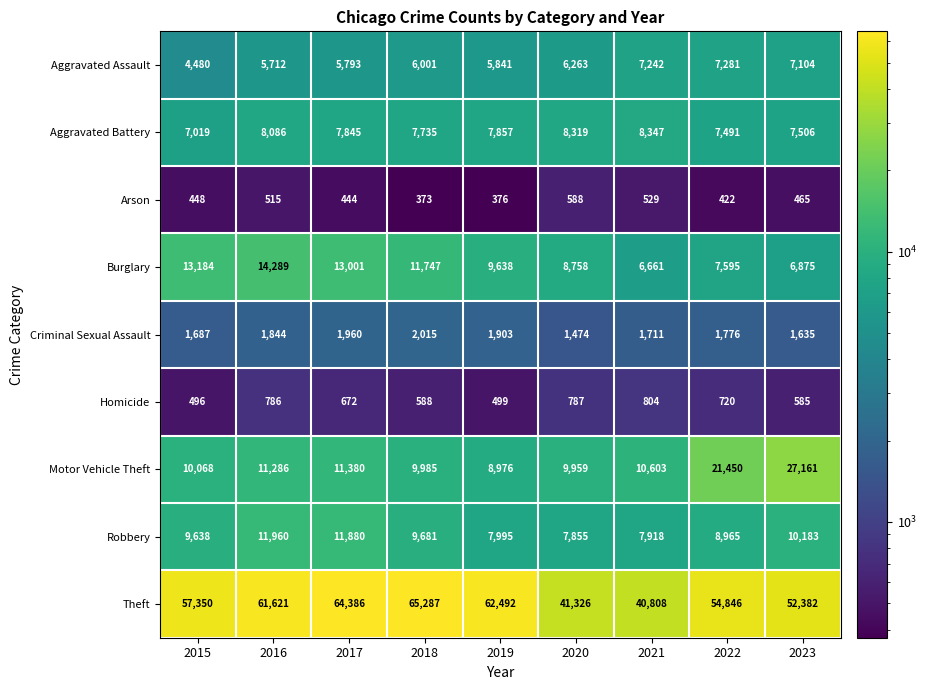

True or false: Criminal Sexual Assault has a value of 1687 at 2015.

True